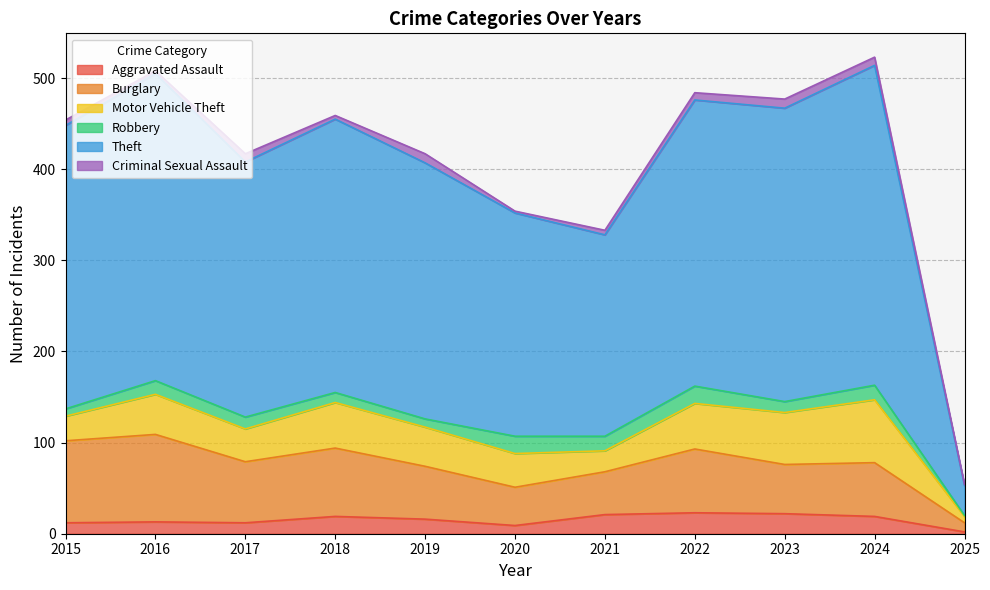

At how many categories does at least one series exceed 284?

6